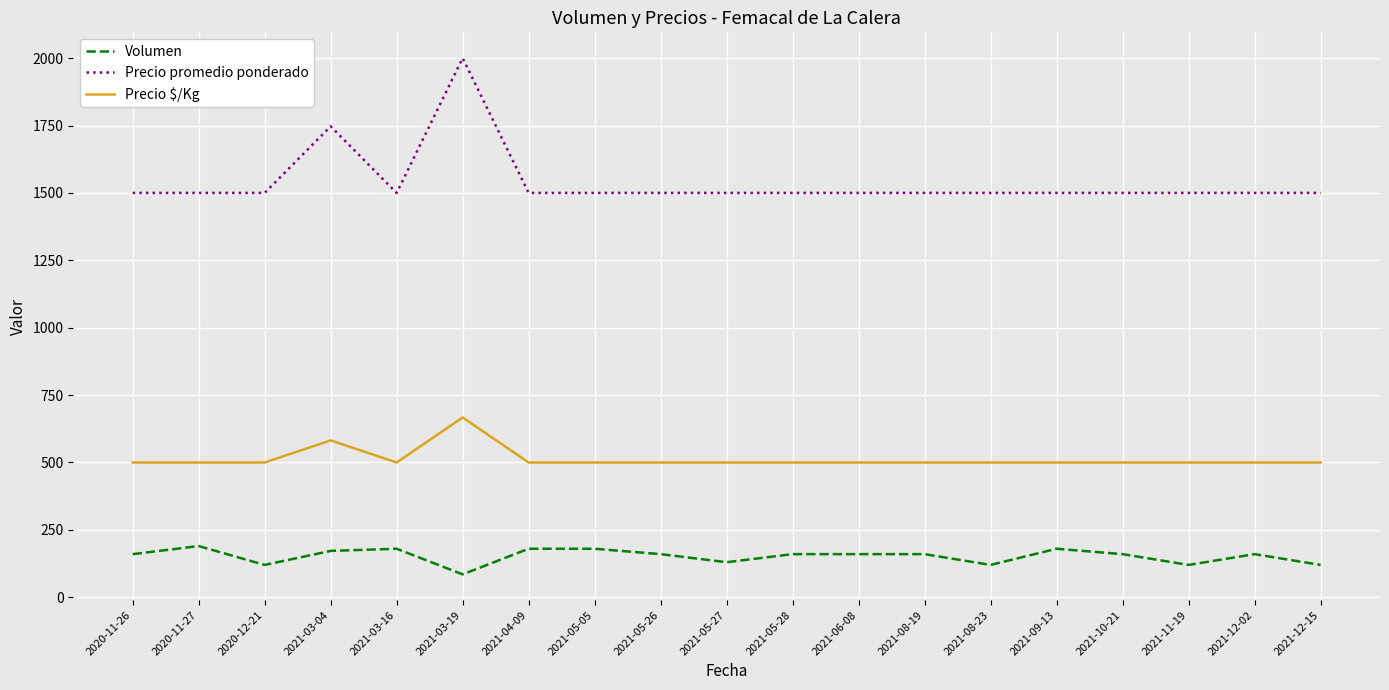

Which series changed the most between 2021-03-04 and 2021-12-15?

Precio promedio ponderado